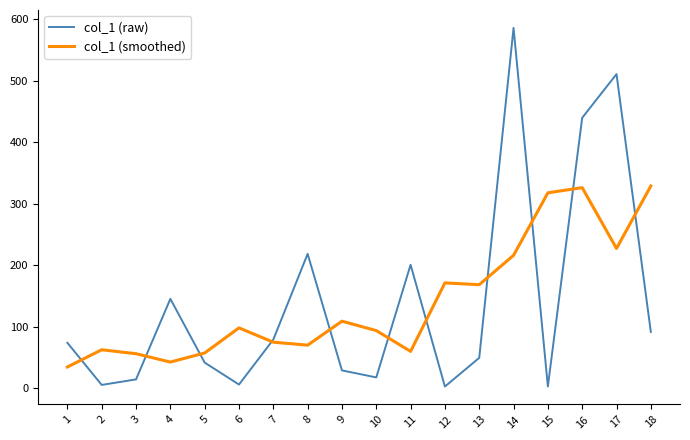

What is the maximum value shown in the chart?

585.5